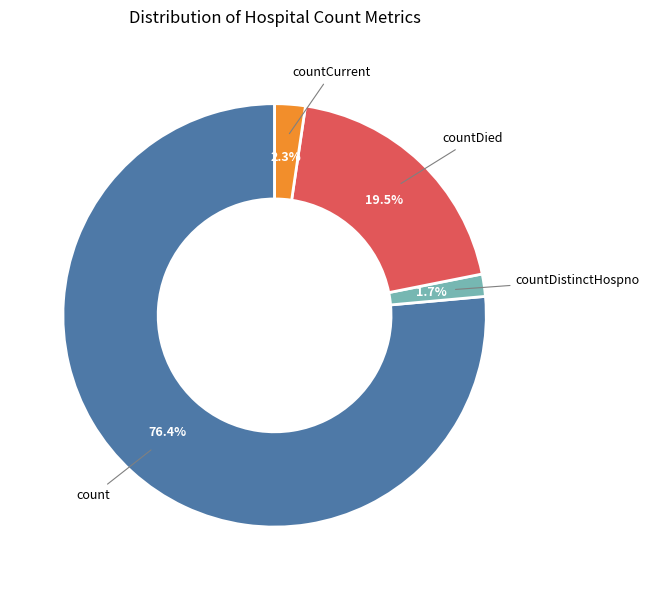

Rank the categories by value from highest to lowest.

count, countDied, countCurrent, countDistinctHospno